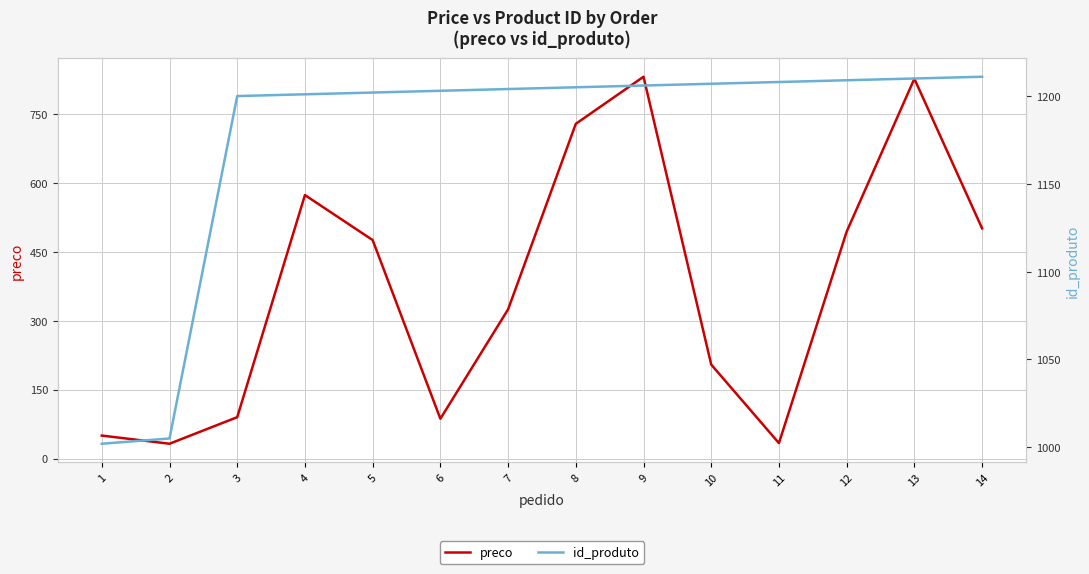

Where is id_produto nearest to the value 1106?

3